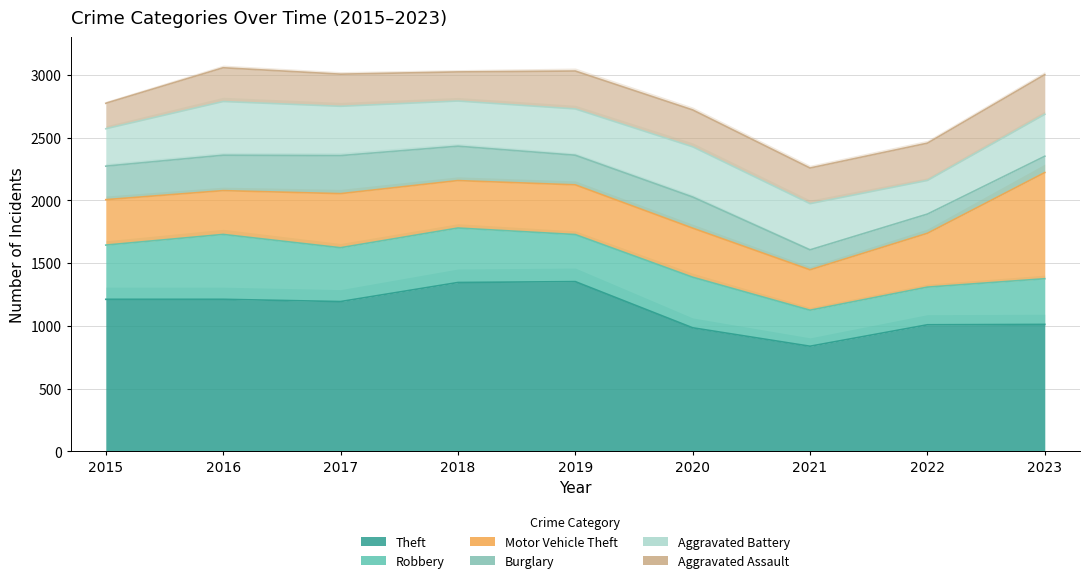

What is the sum of all Robbery values?

3541